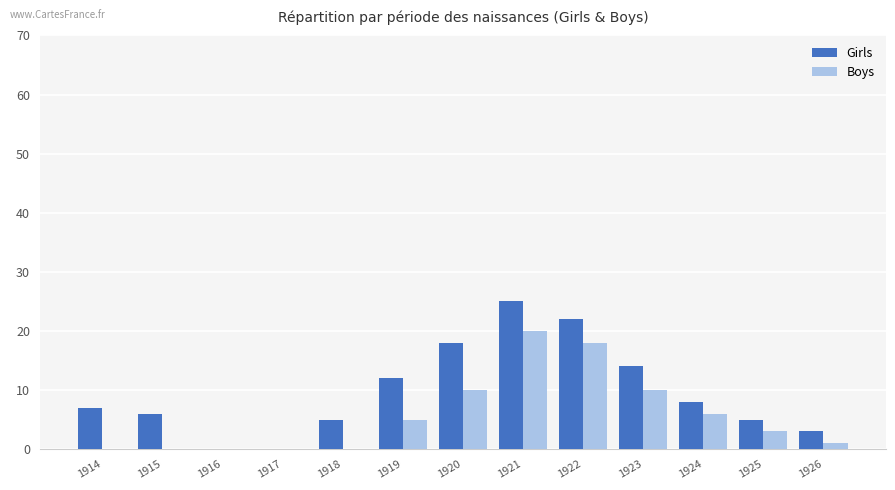

Which category has the highest value in the Girls series?

1921